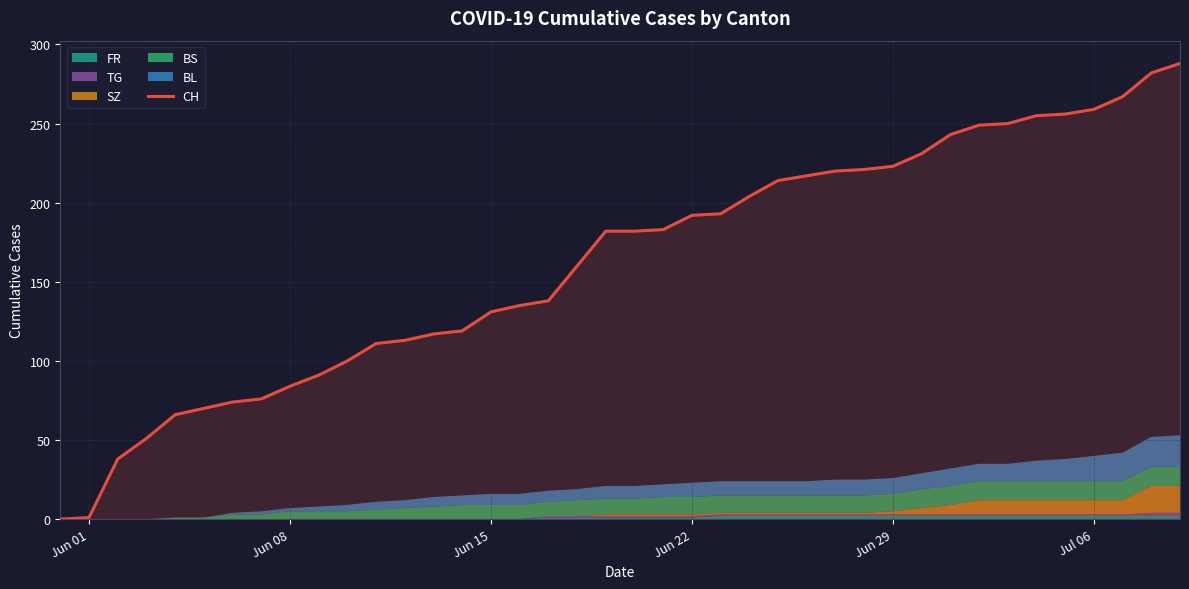

What is the maximum value for CH?

288